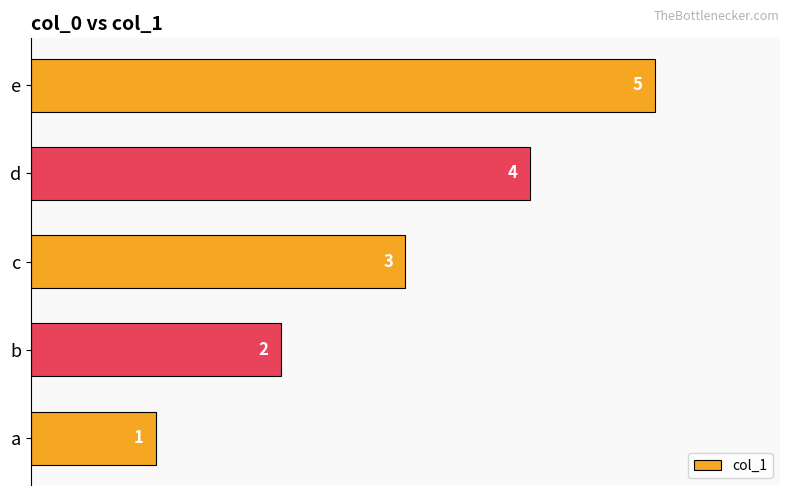

What is the change in value from c to d?

+1